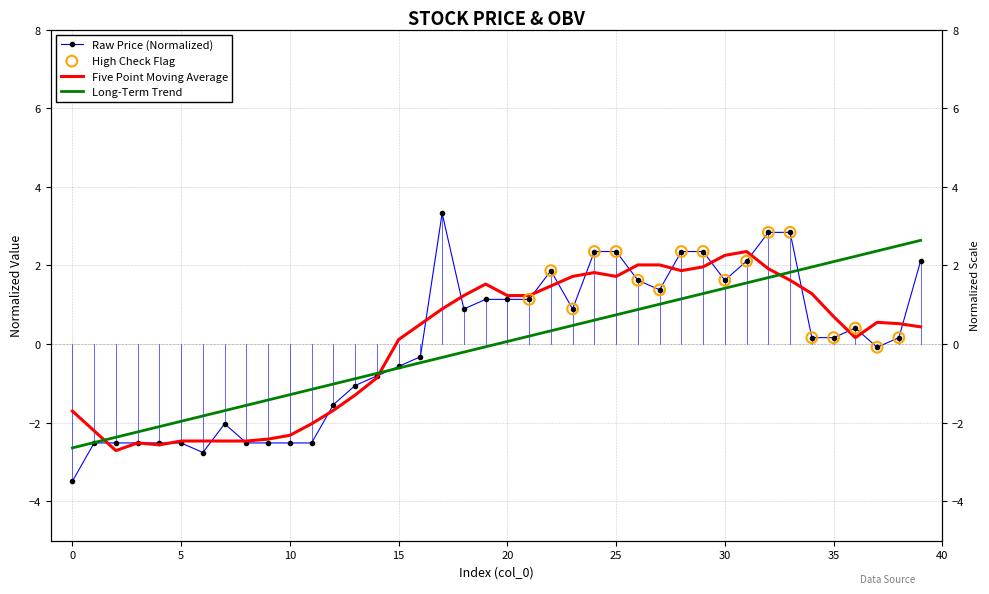

Between 23 and 19, which is larger?

19